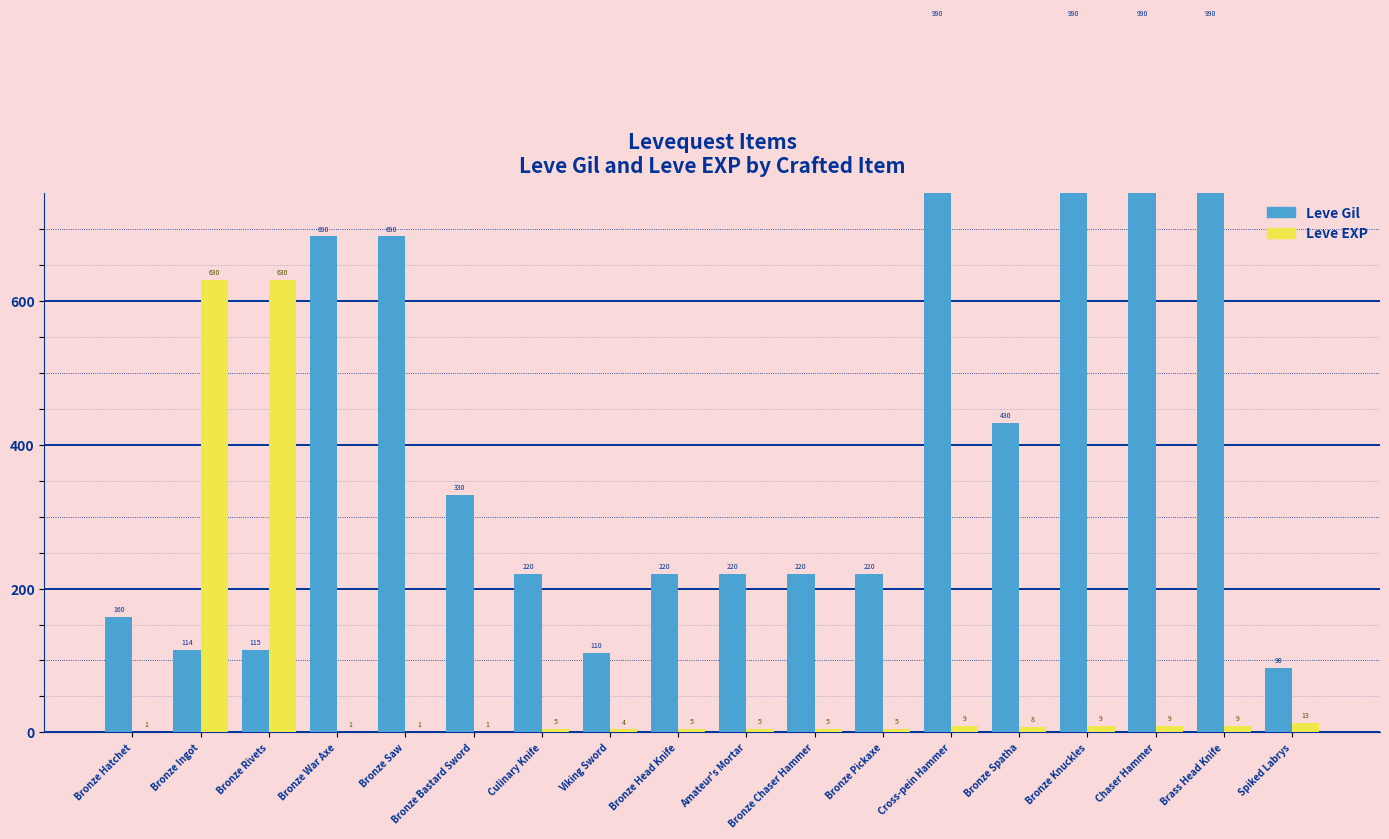

What is the label of the 9th bar from the right?

Amateur's Mortar